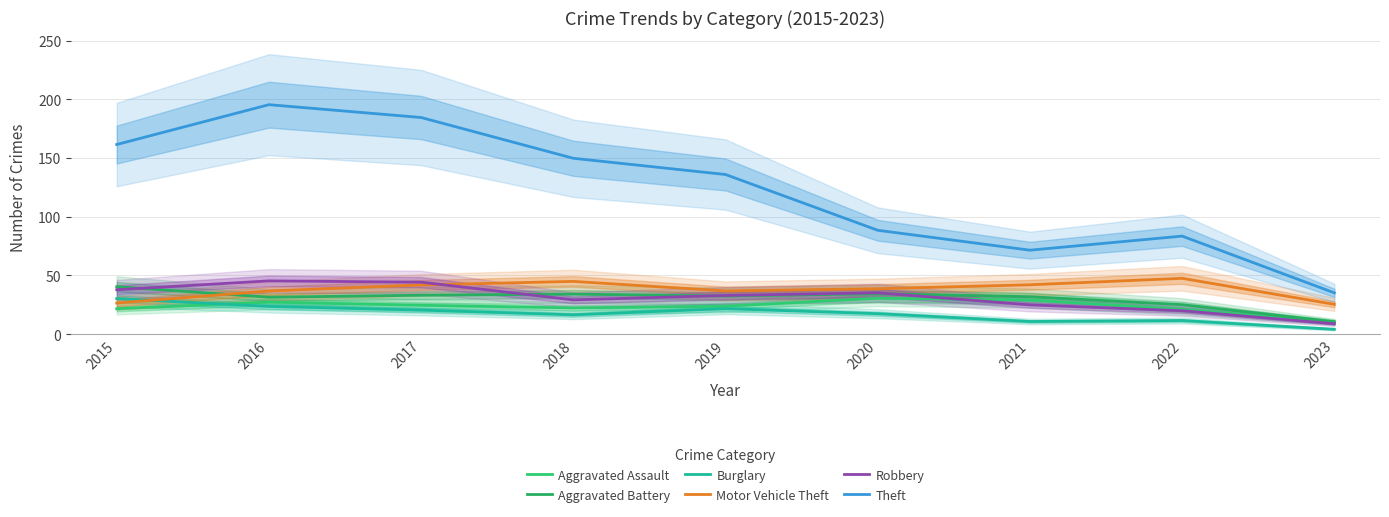

What value does the Theft series have at 2021?

71.6